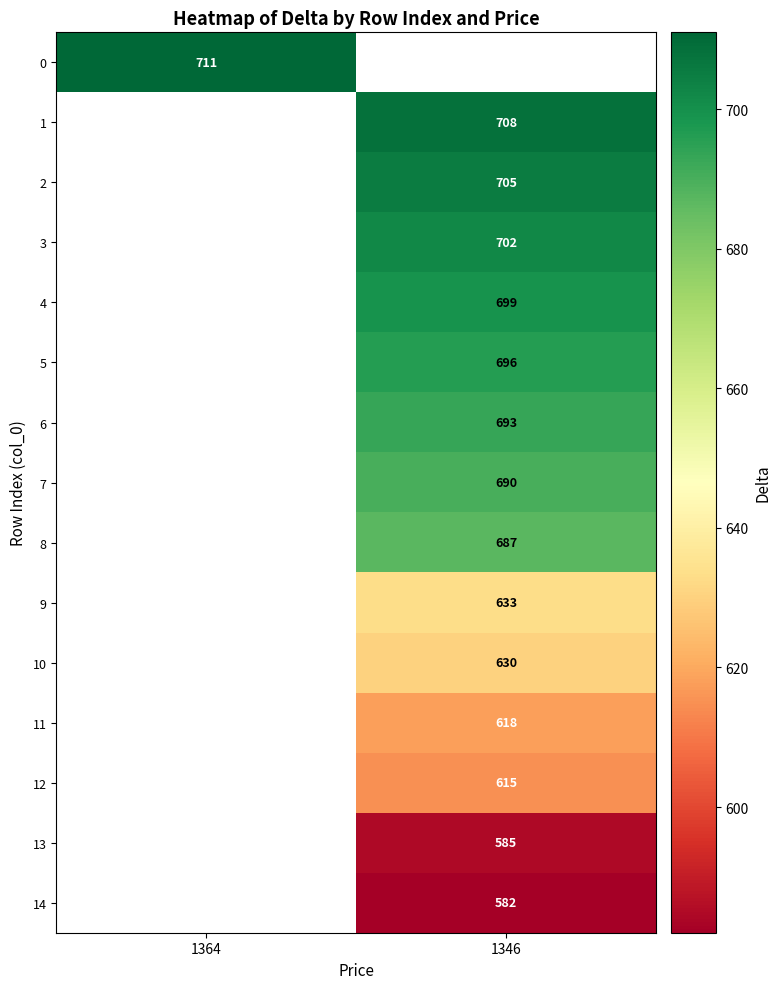

True or false: 5 has a value of 314 at 1346.

False